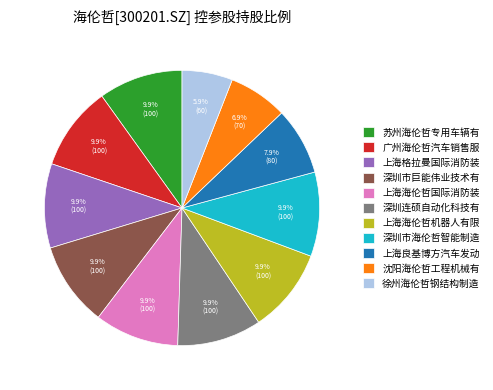

What is the ratio of the value at 苏州海伦哲专用车辆有 to the value at 广州海伦哲汽车销售服?

1.0